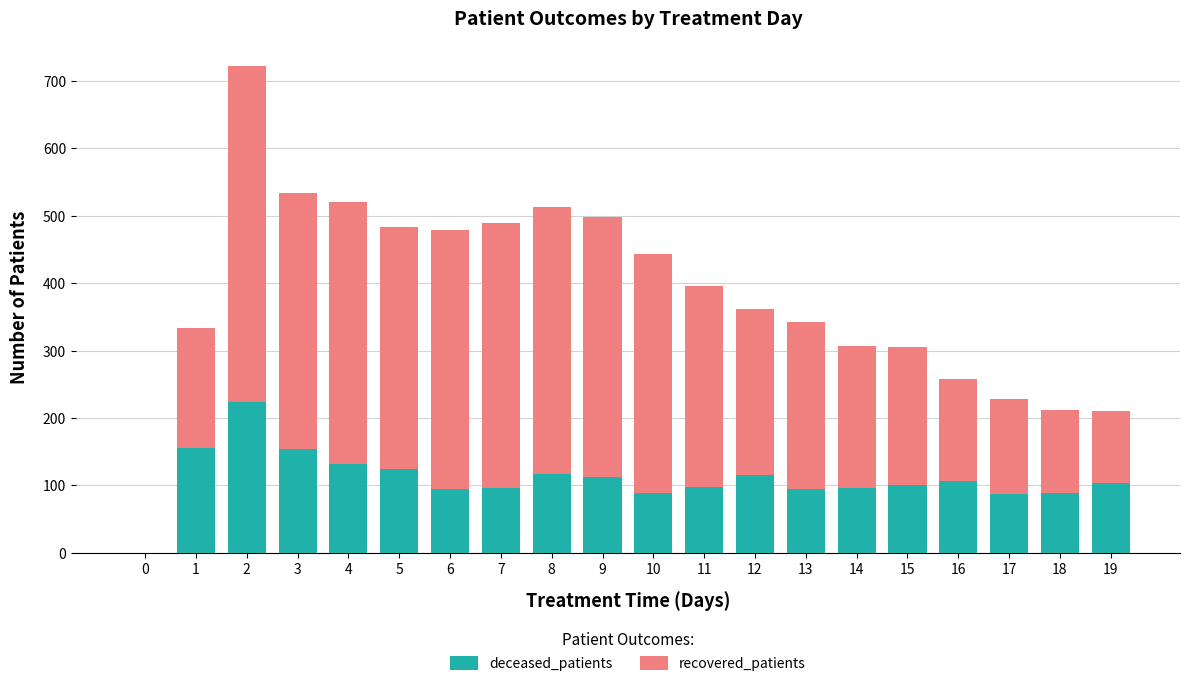

Count the number of data series in this chart.

2